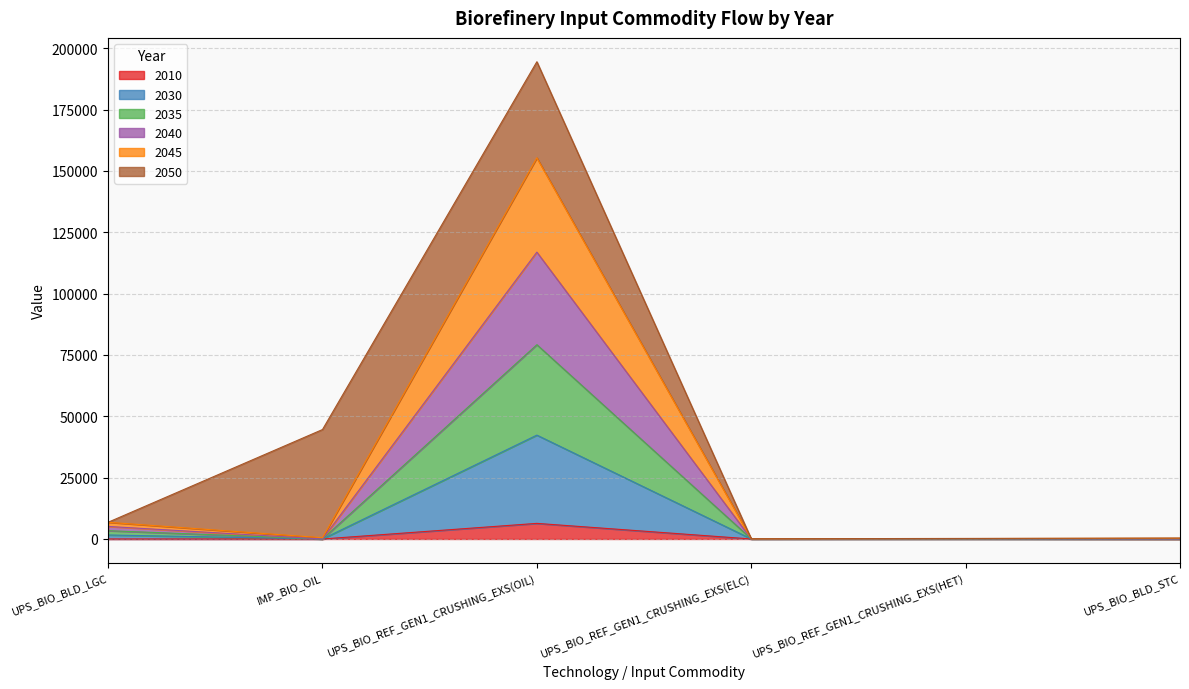

What is the approximate value of 2010 at UPS_BIO_REF_GEN1_CRUSHING_EXS(ELC)?

2.8